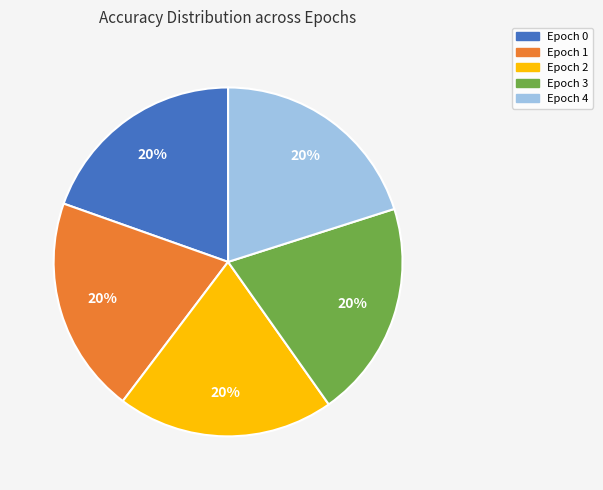

Is there a majority slice in this chart?

No